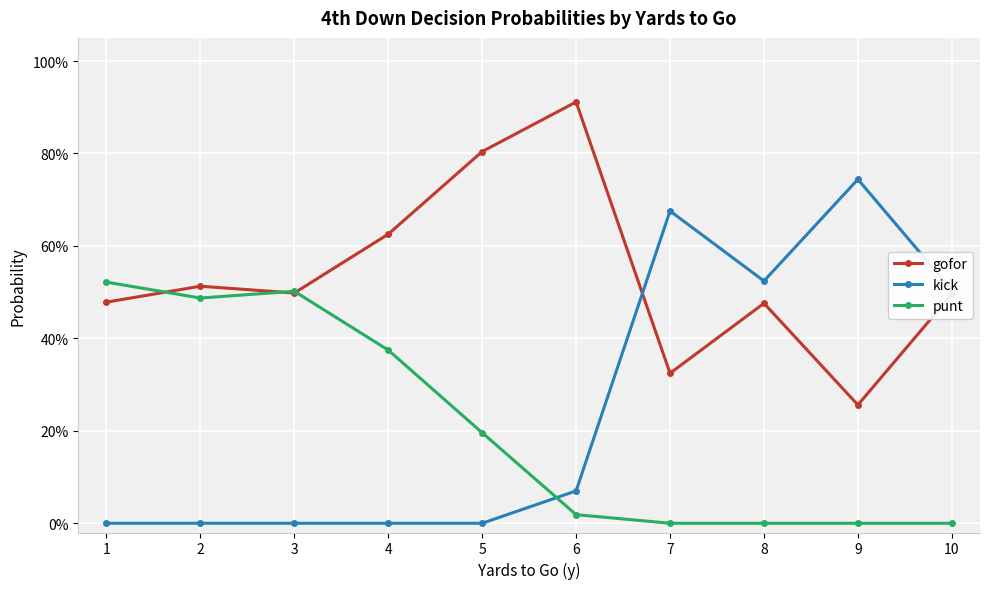

Which series has the largest range (max minus min)?

kick